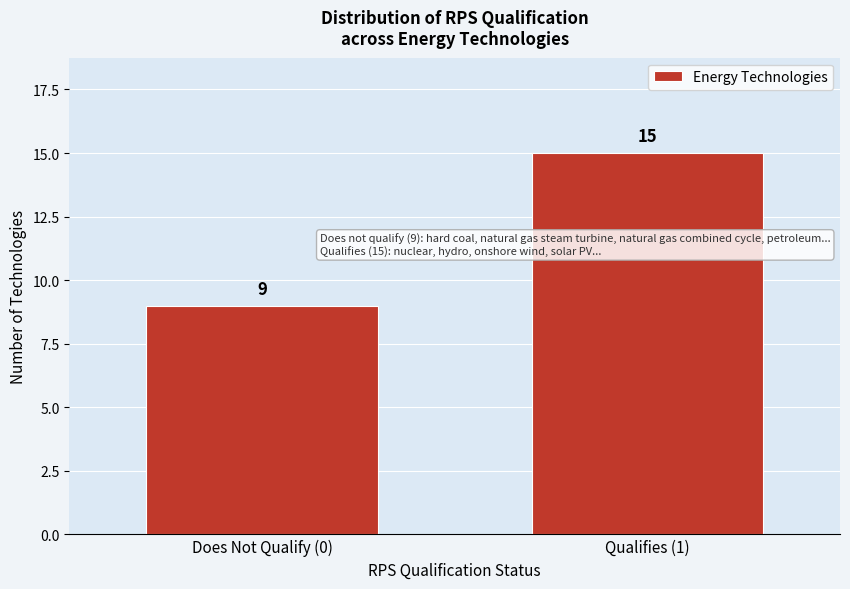

Reading right to left, transcribe all the data shown in this chart.

15	9